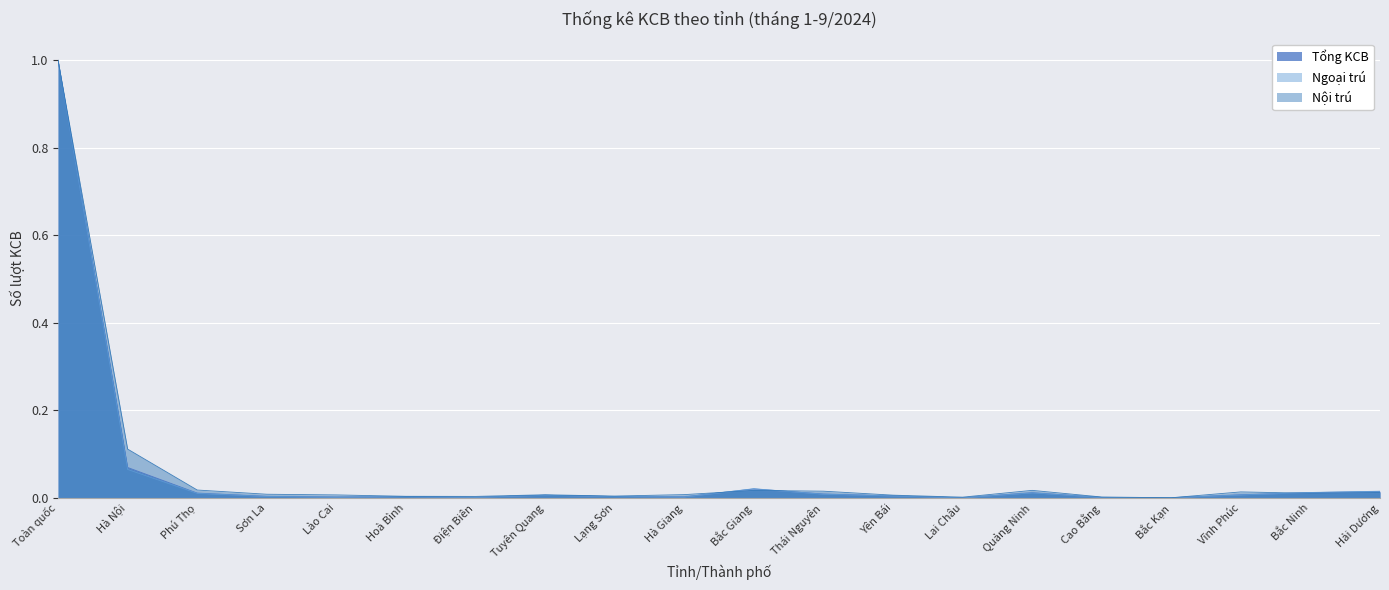

What are all the series names shown in the legend?

Tổng KCB, Ngoại trú, Nội trú